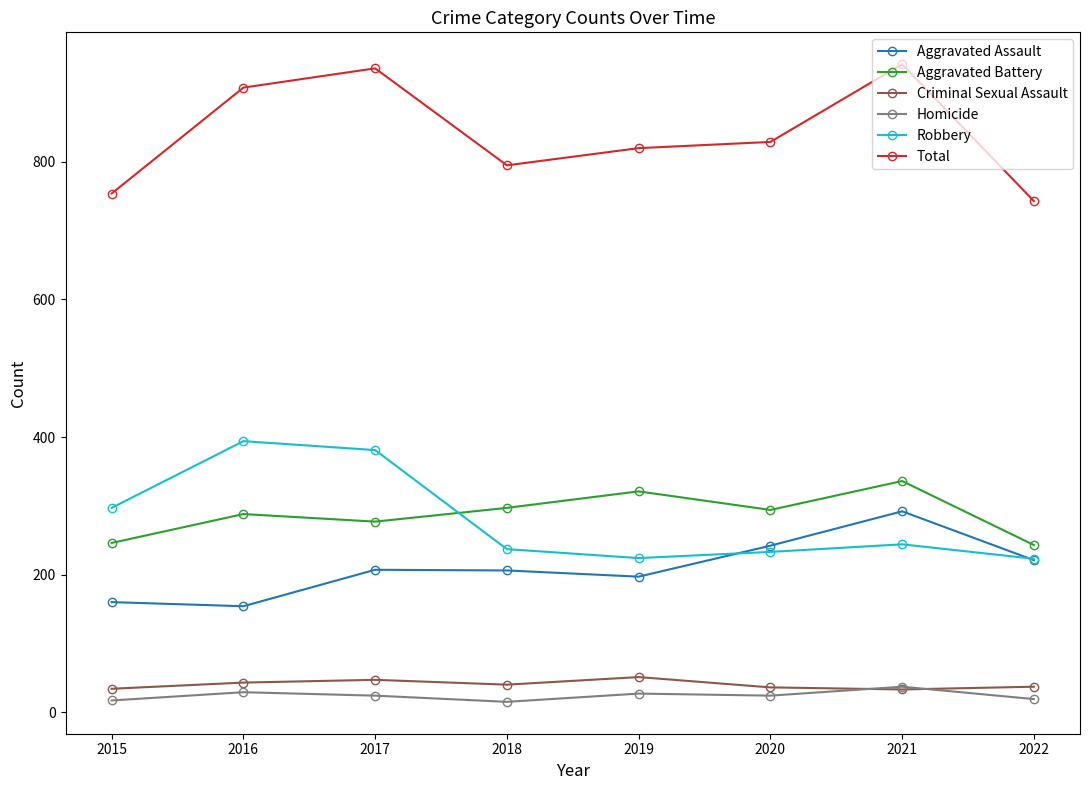

True or false: Total has more than 1 interior local peaks.

True